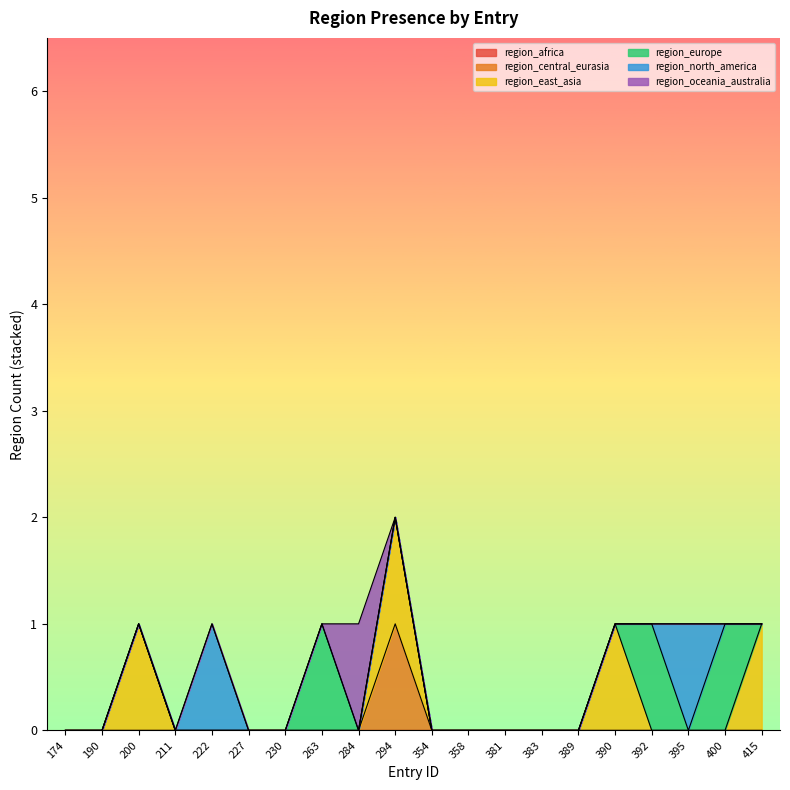

True or false: region_europe and region_oceania_australia intersect in this chart.

True